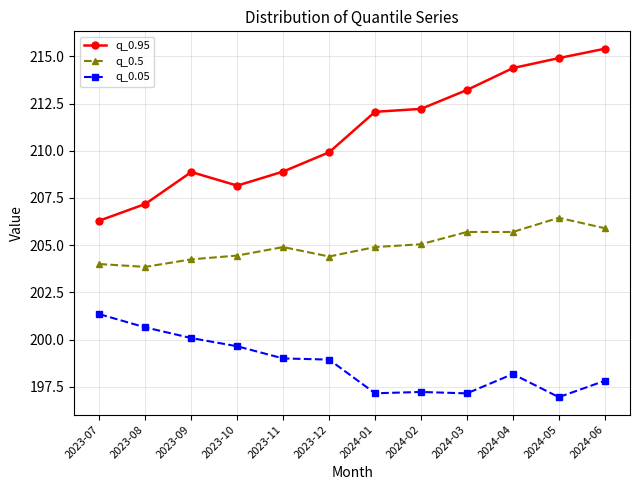

What is the difference between the maximum and minimum values in the q_0.5 series?

2.6